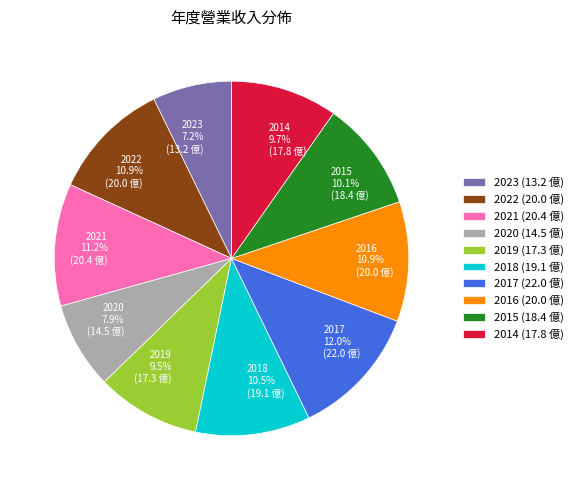

Approximately how many times larger is the value at 2021 compared to 2016?

1.0